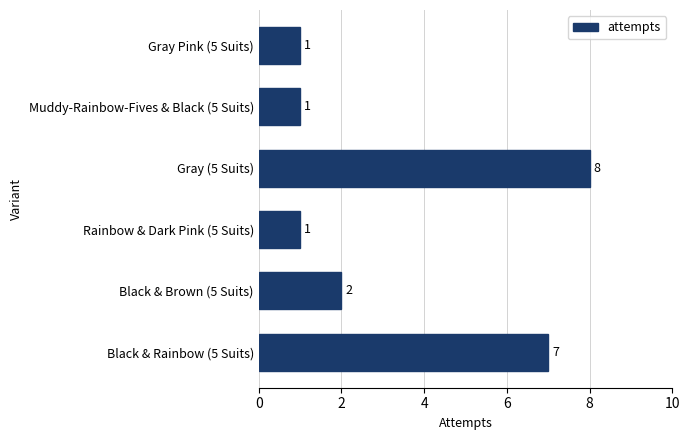

Reading top to bottom, extract all data points from this chart.

1	1	8	1	2	7